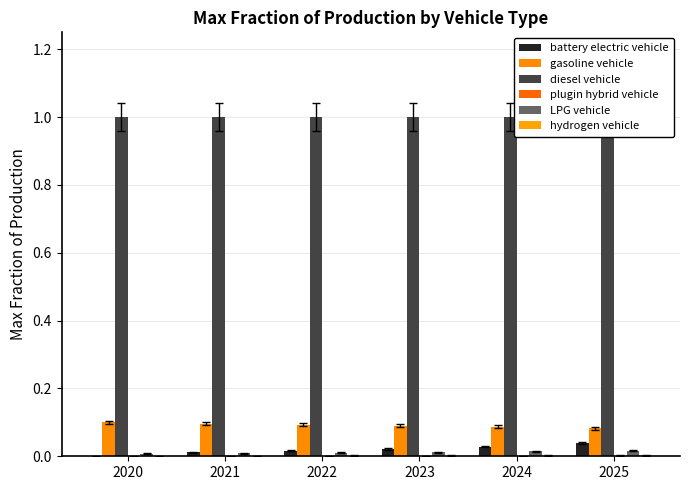

At which label does diesel vehicle reach its minimum?

2020